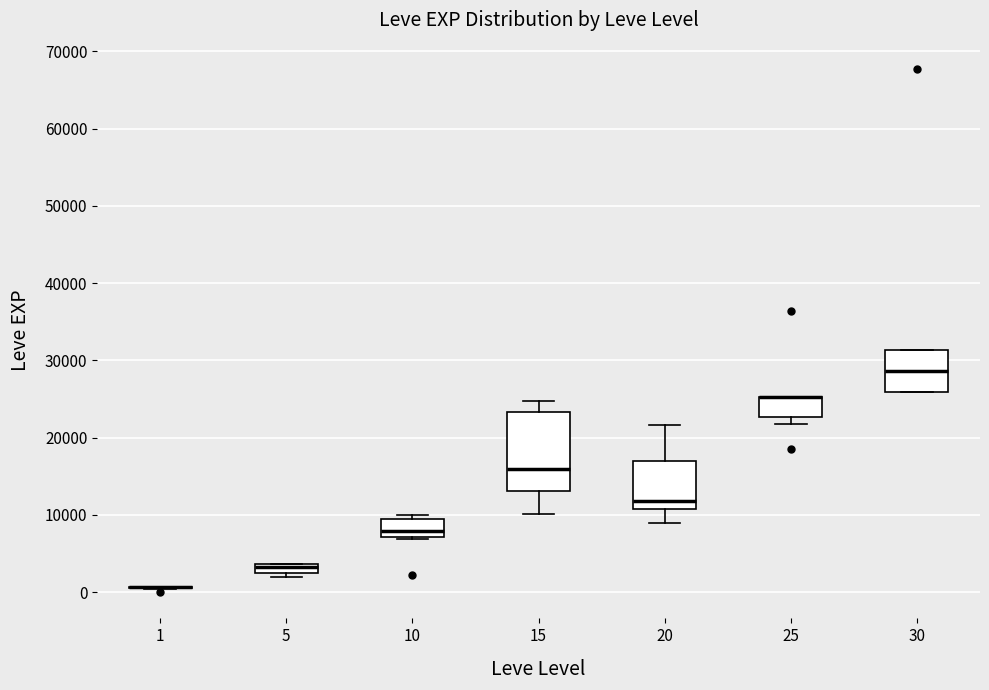

Comparing the boxes themselves (not the whiskers), which one is the tallest?

15